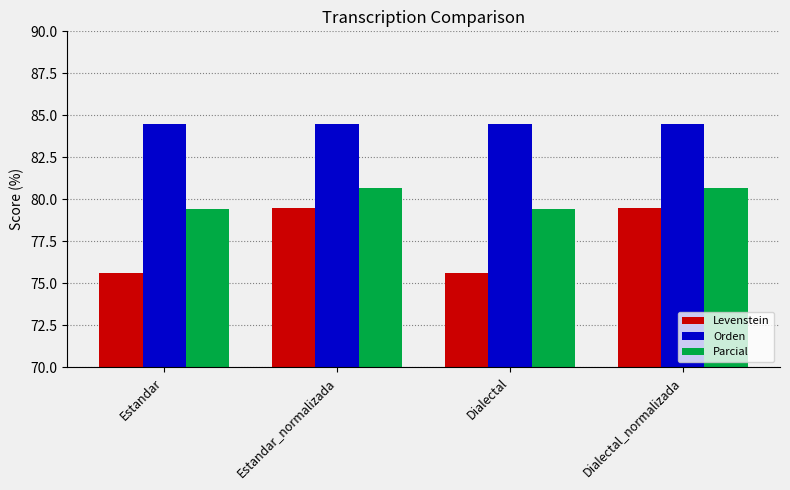

How many series are shown in this chart?

3